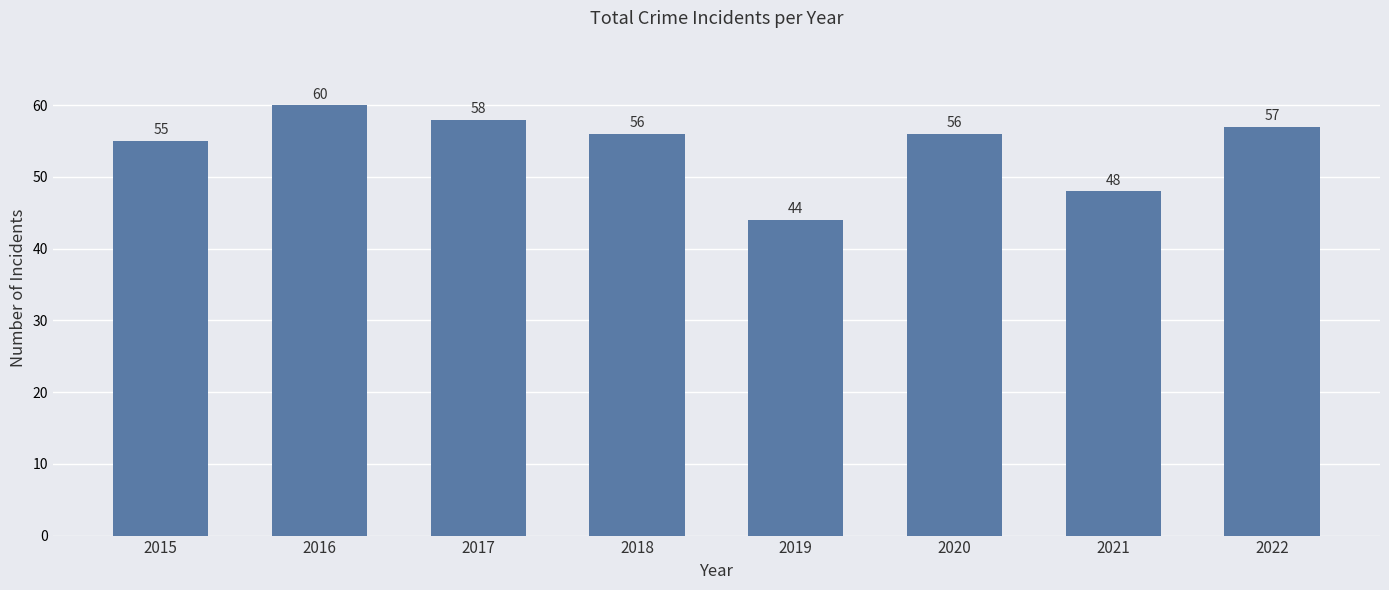

What is the difference between the second highest and second lowest values?

10